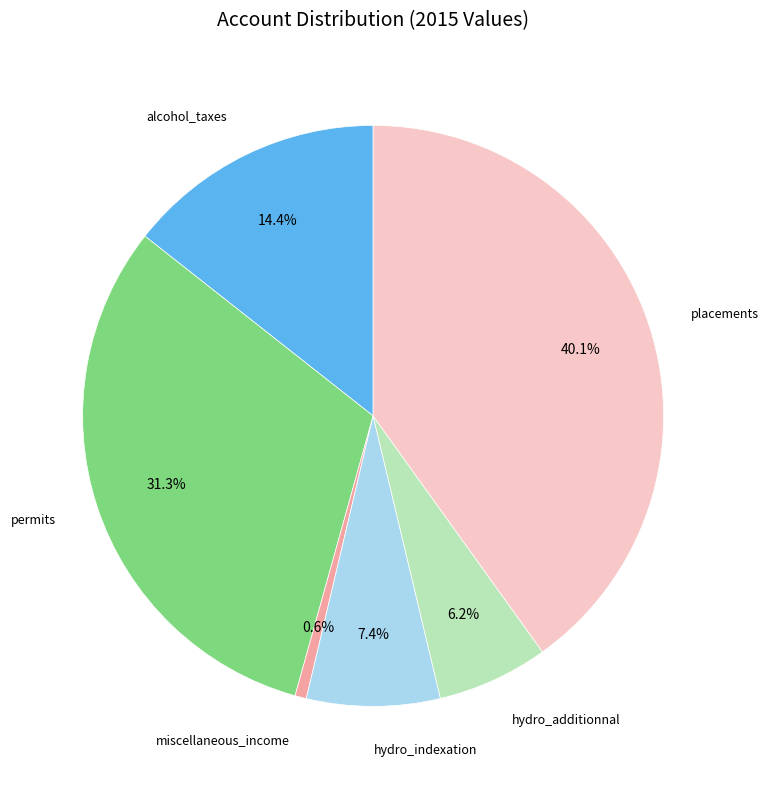

How many segments does this pie chart have?

6